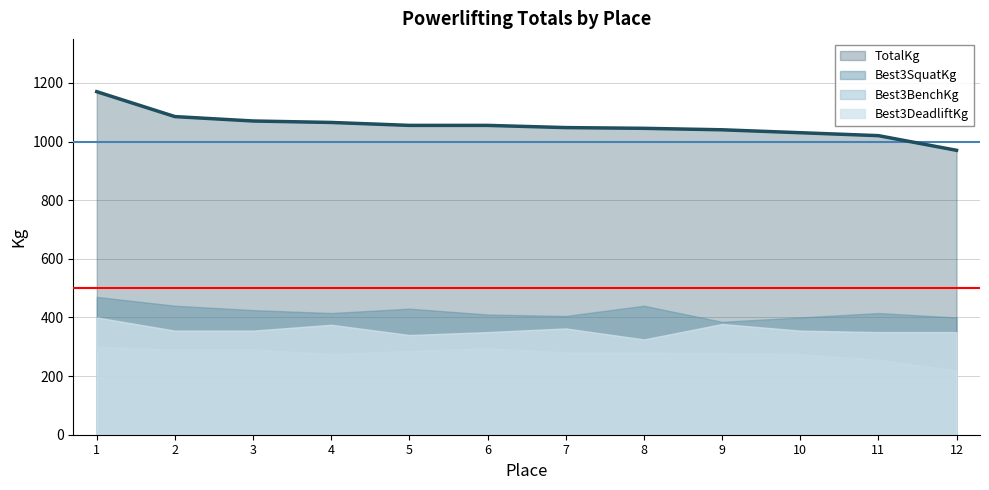

Rank the categories by TotalKg value from lowest to highest.

12, 11, 10, 9, 8, 7, 5, 6, 4, 3, 2, 1